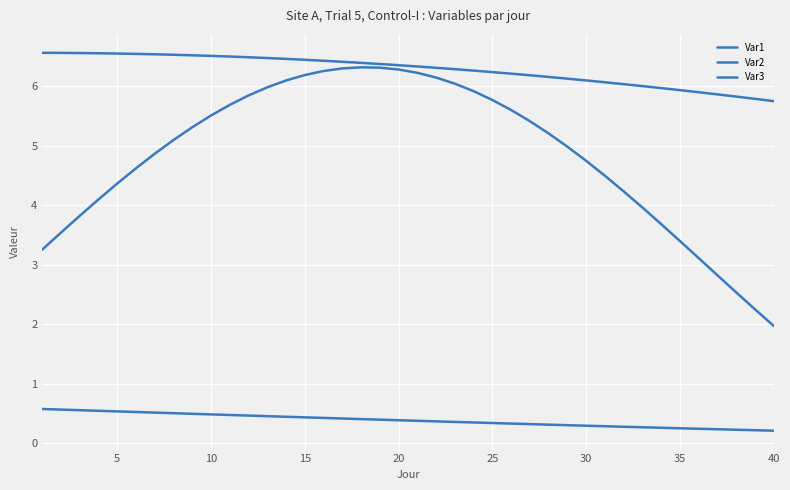

How many lines are shown in the chart?

3